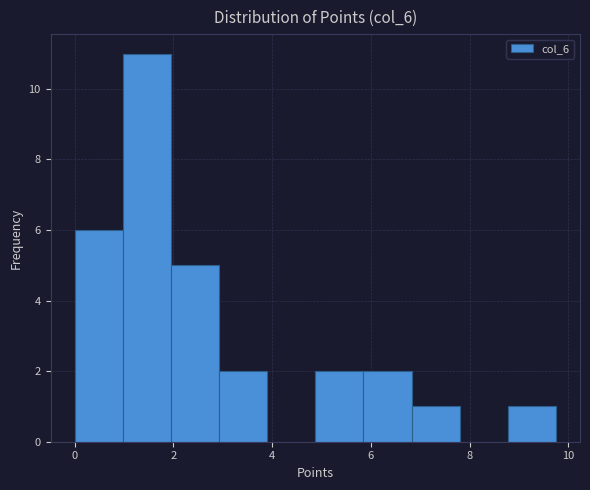

Reading left to right, transcribe this chart: for each bar, give the range it covers on the x-axis and its height. Neither the bar edges nor the heights are printed on the chart, so give them approximately, as read against the axes.

0.0 to 1.0: 6
1.0 to 2.0: 11
2.0 to 3.0: 5
3.0 to 4.0: 2
4.0 to 4.8: 0
4.8 to 5.8: 2
5.8 to 6.8: 2
6.8 to 7.8: 1
7.8 to 8.8: 0
8.8 to 9.8: 1